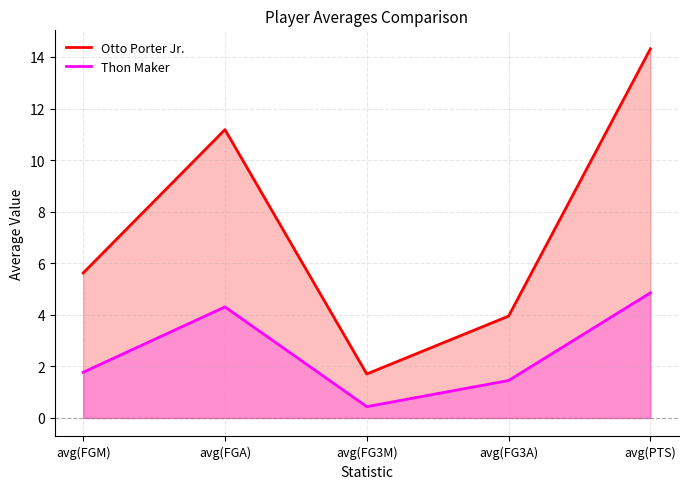

True or false: Otto Porter Jr. has more than 2 points higher than both neighbors.

False